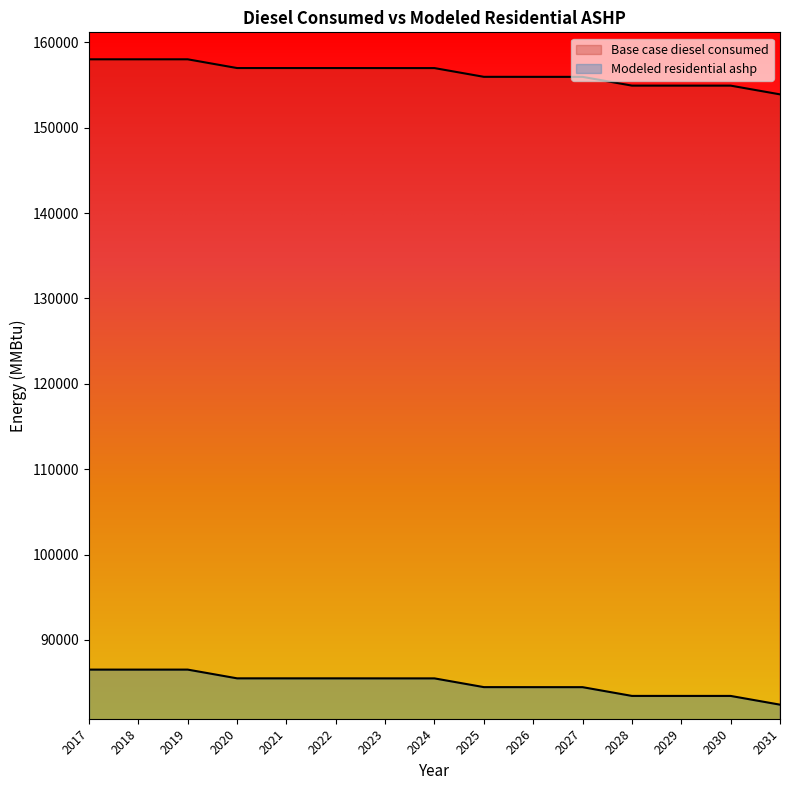

What is the sum of all Base case diesel consumed values?

2345622.0